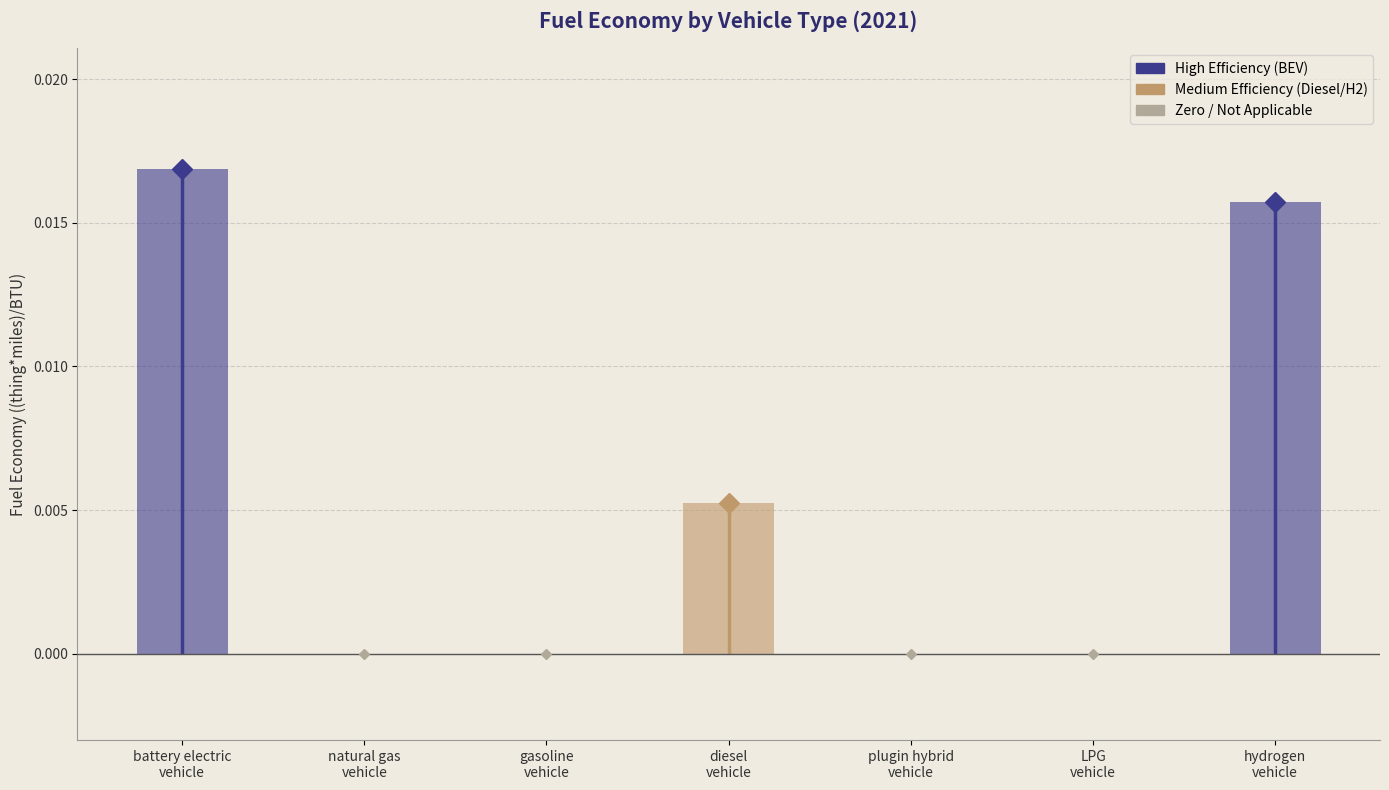

Count the values in the range 0 to 1.

7